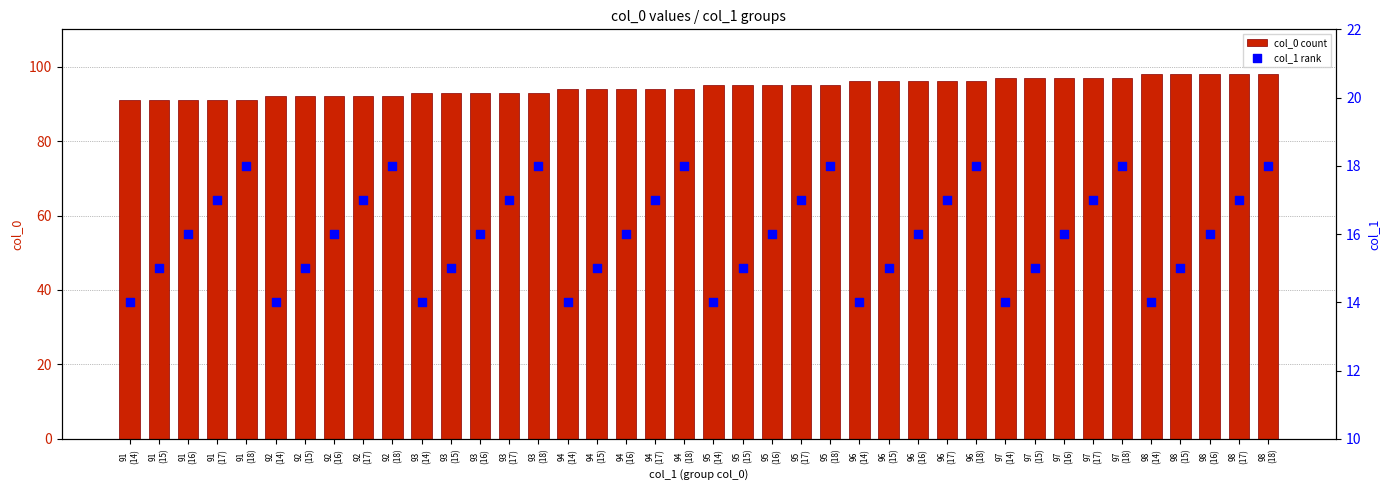

What is the total value across all series at 96
(16)?

112